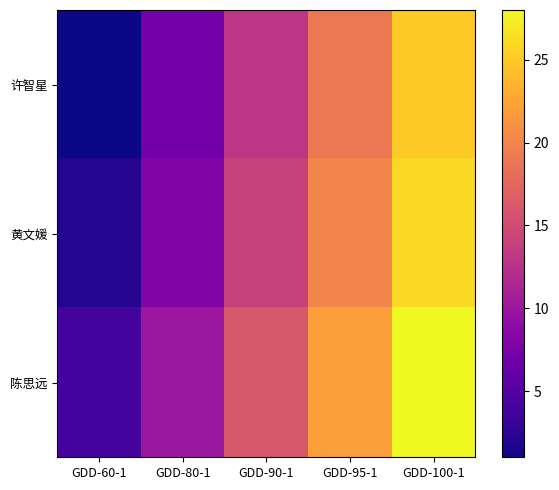

Which series has the widest spread of values?

许智星